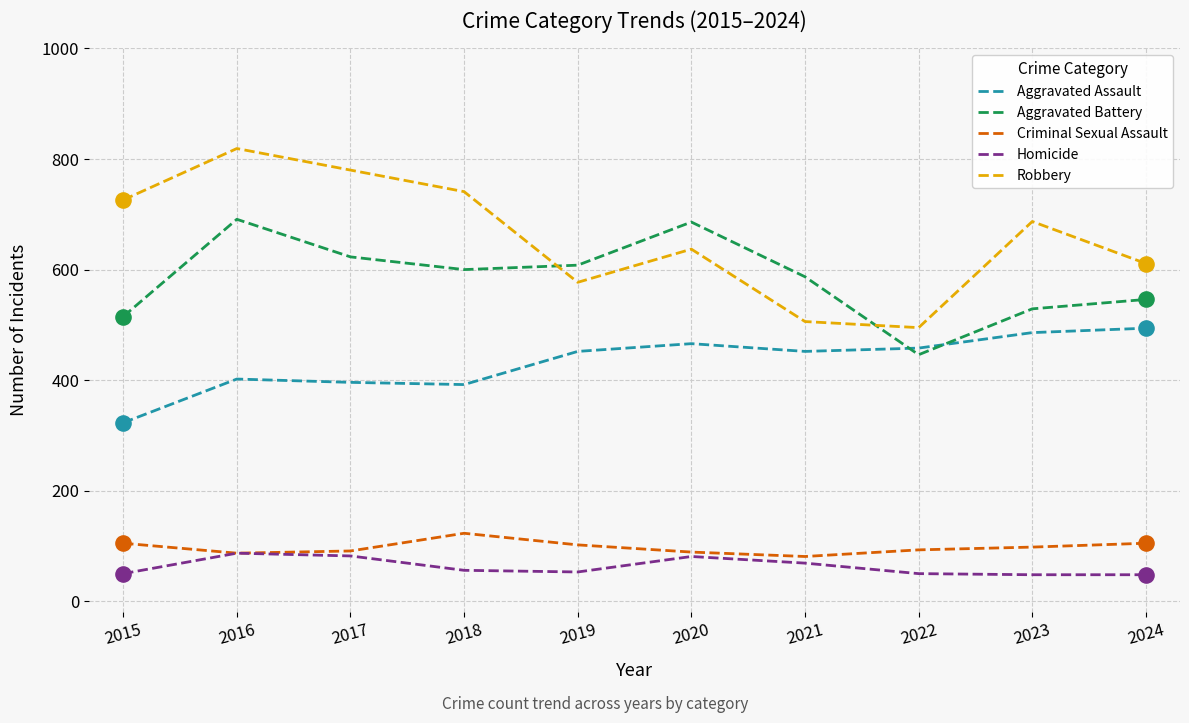

Which series has the largest total across all categories?

Robbery